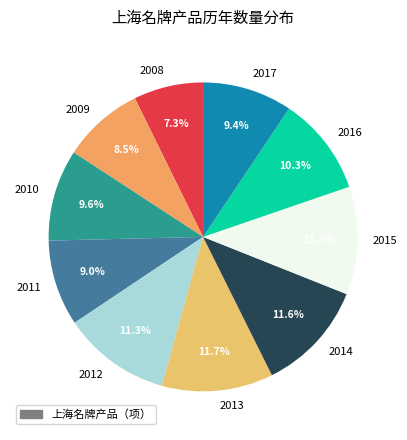

To the nearest percent, what percentage of the pie is 2010?

10%